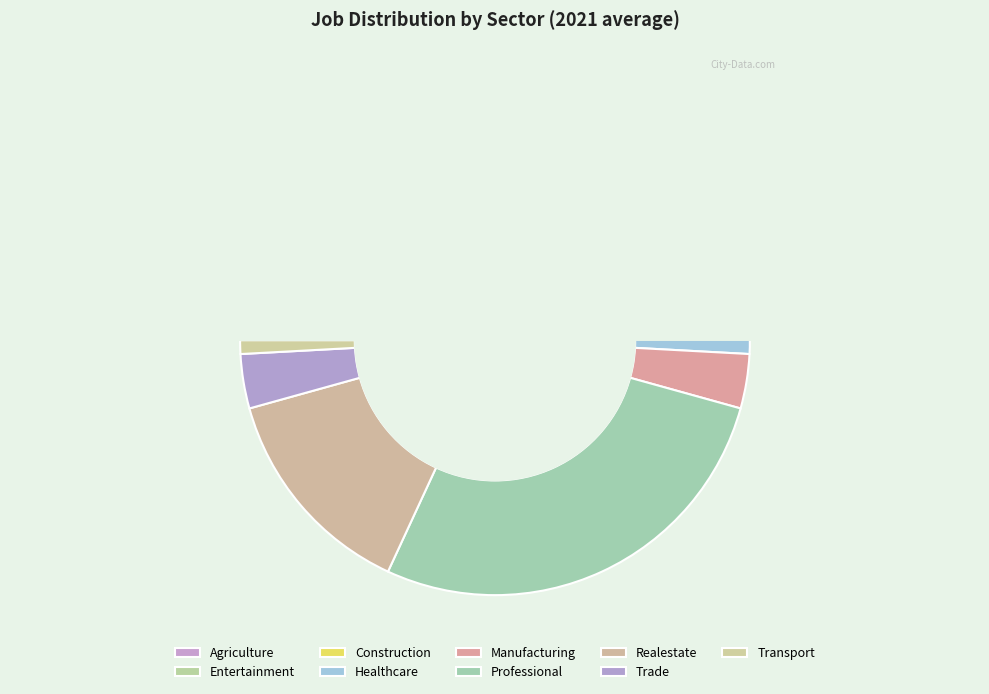

Which slice is the largest?

JobsProfessional